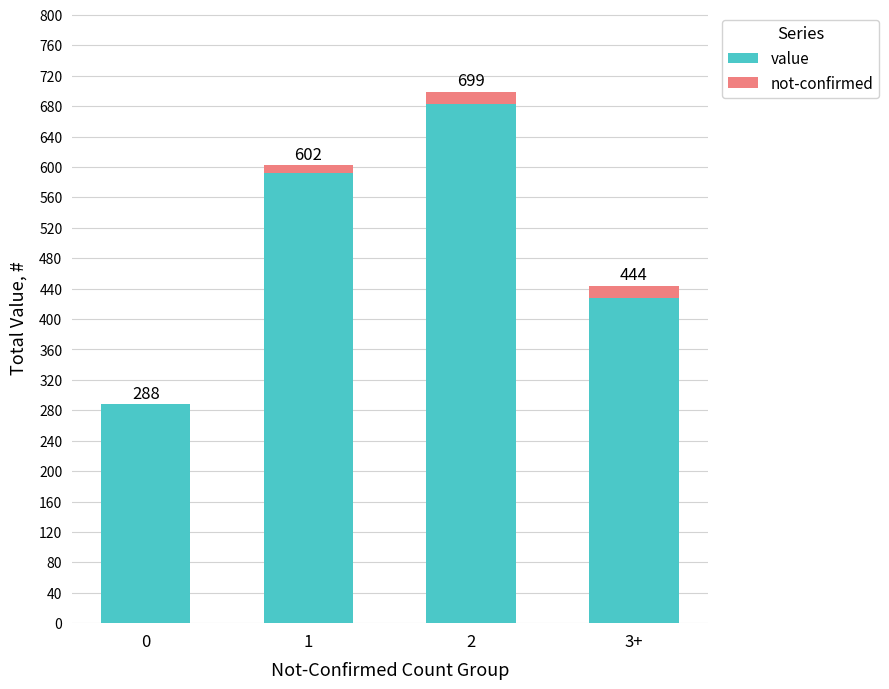

What are all the series names shown in the legend?

value, not-confirmed